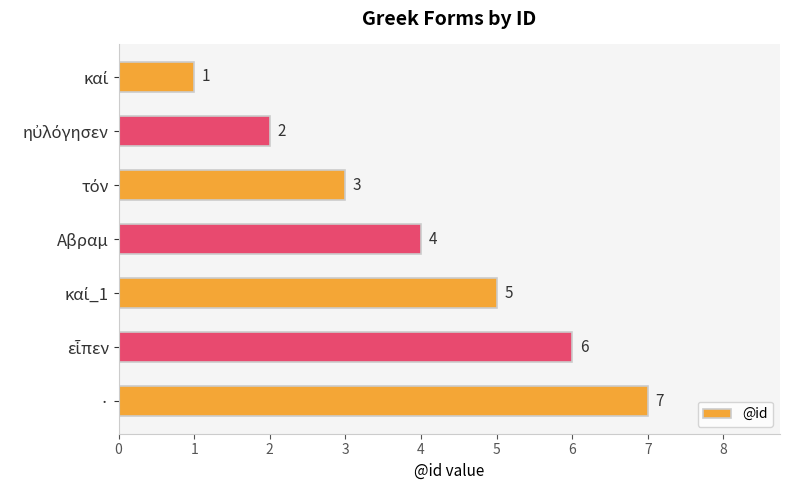

Where is the data nearest to the value 4?

Αβραμ